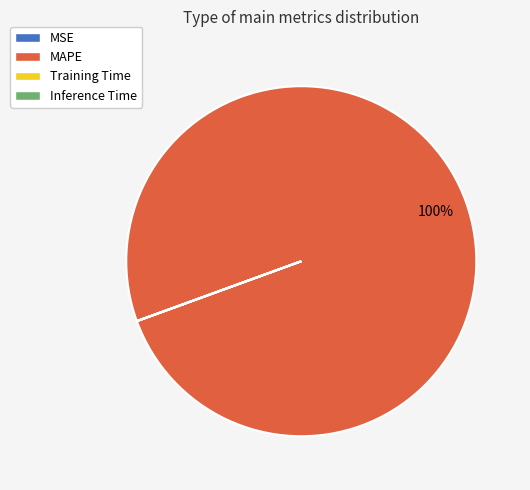

The MAPE slice represents 100% of the pie. True or false?

True